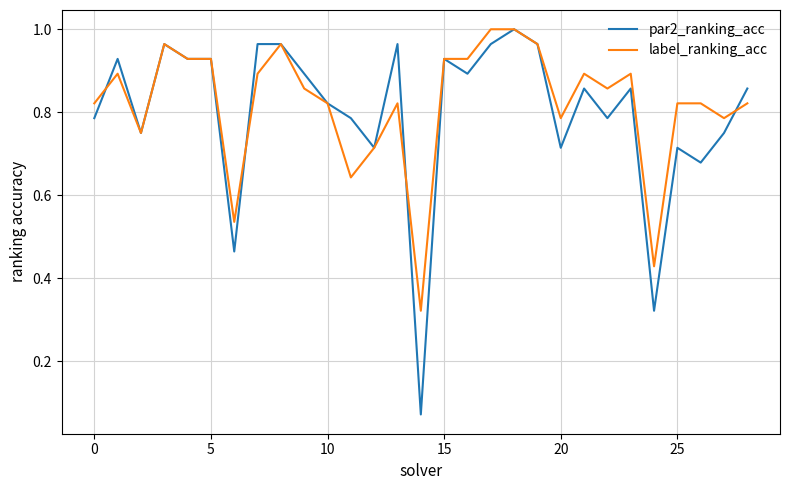

Which series has the largest range (max minus min)?

par2_ranking_acc